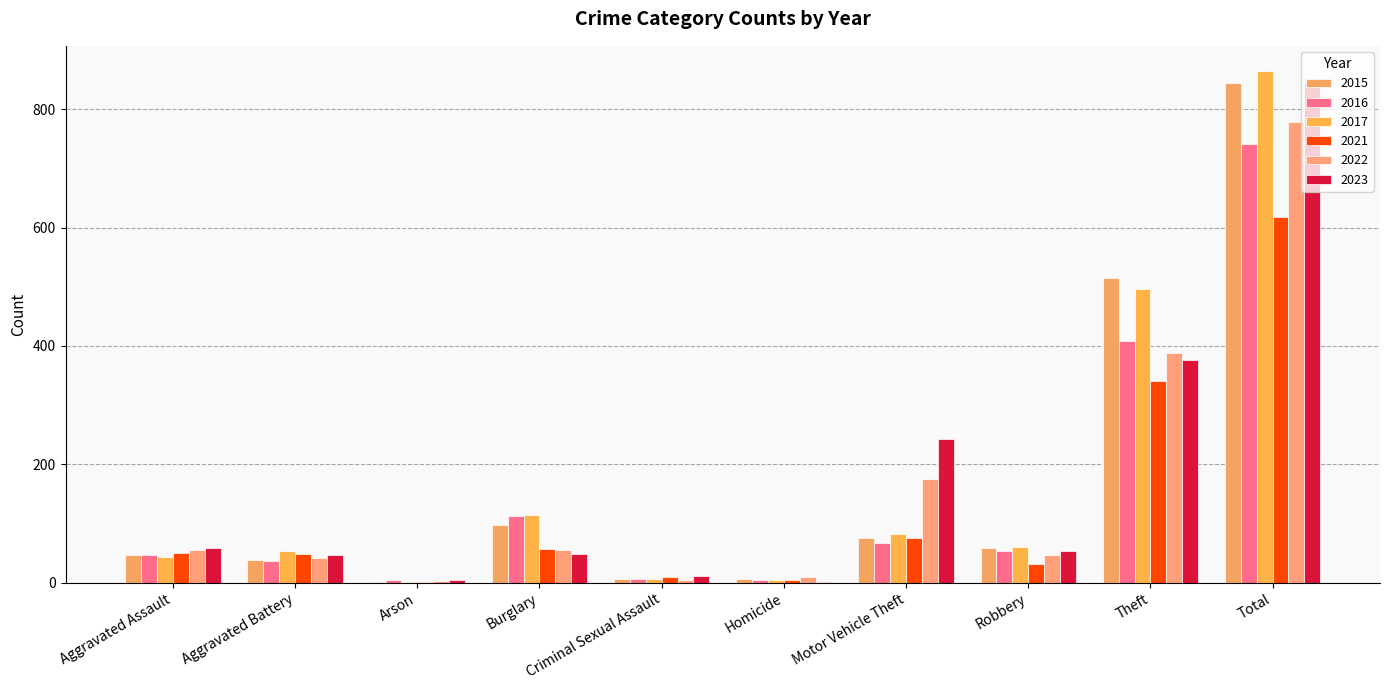

What is the average value of the 2023 series?

169